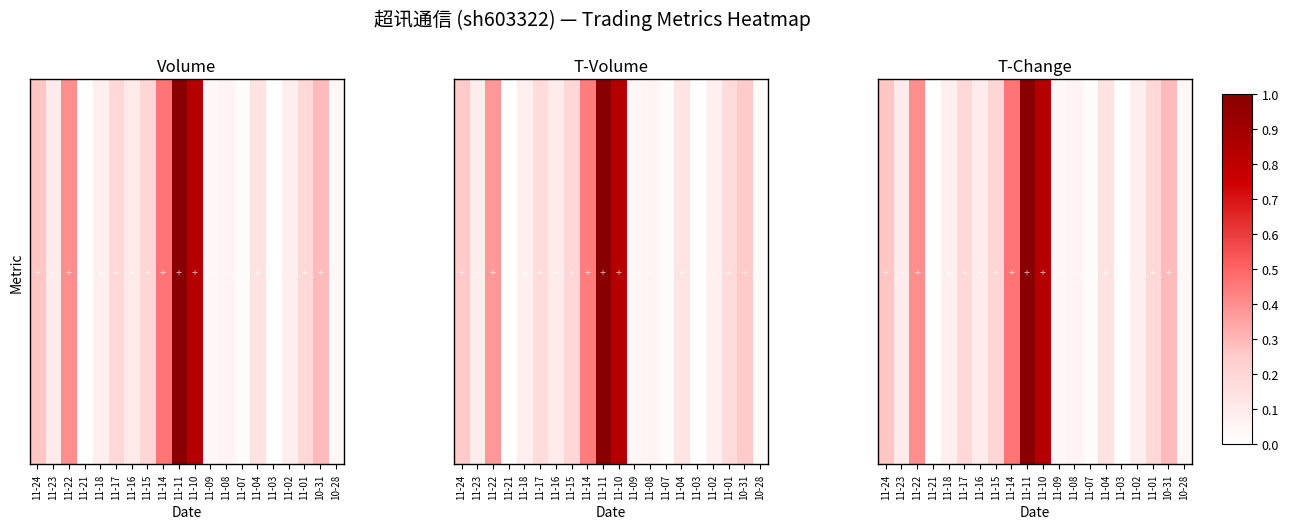

What is the approximate value at 11-08?

0.1